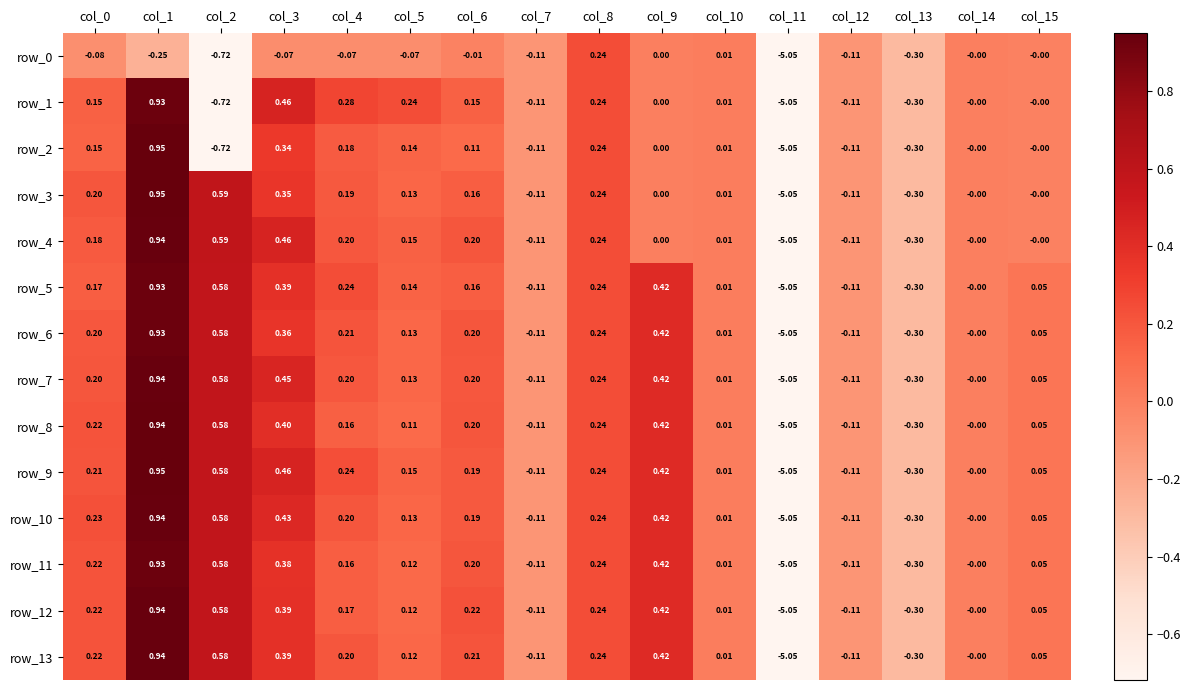

What is the difference between the maximum and minimum values in the row_1 series?

6.0